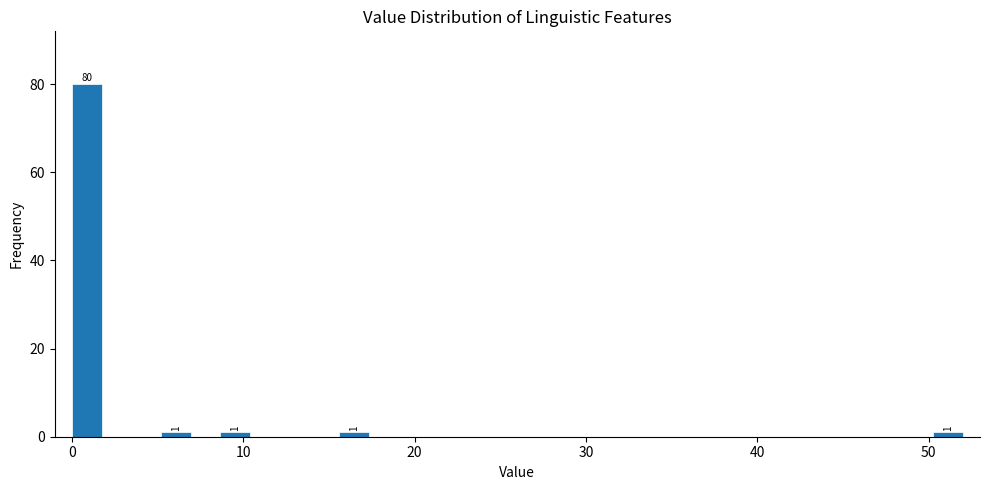

Read against the x-axis, roughly where is the centre of the tallest bar?

1